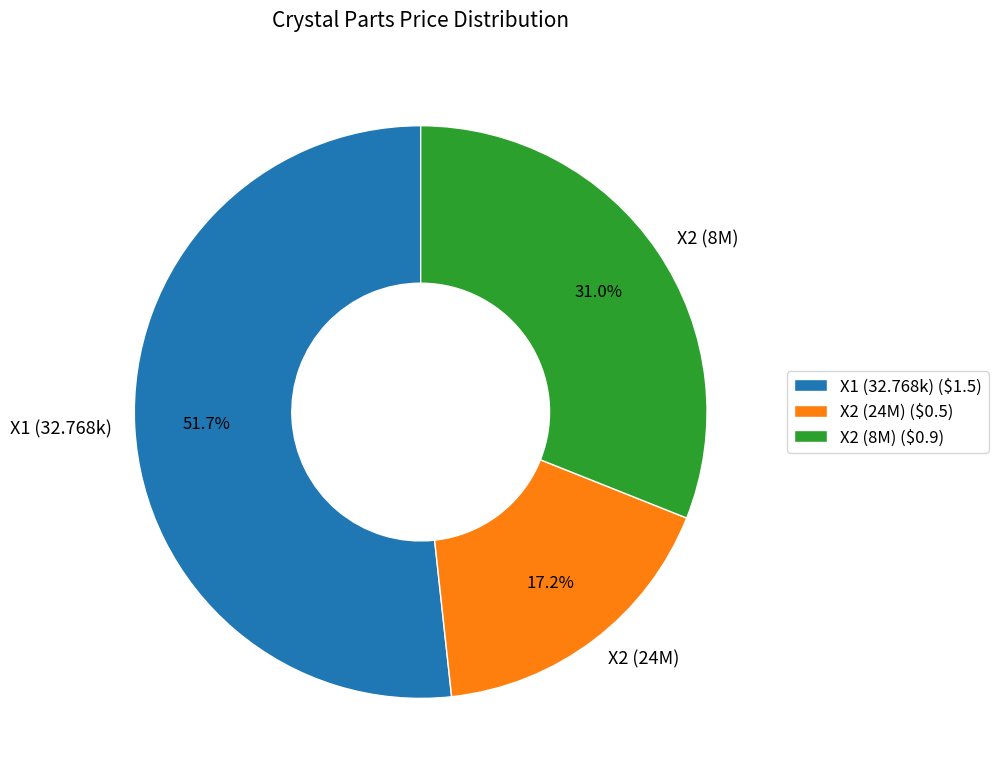

What is the total percentage of X2 (24M) and X1 (32.768k)?

69.0%